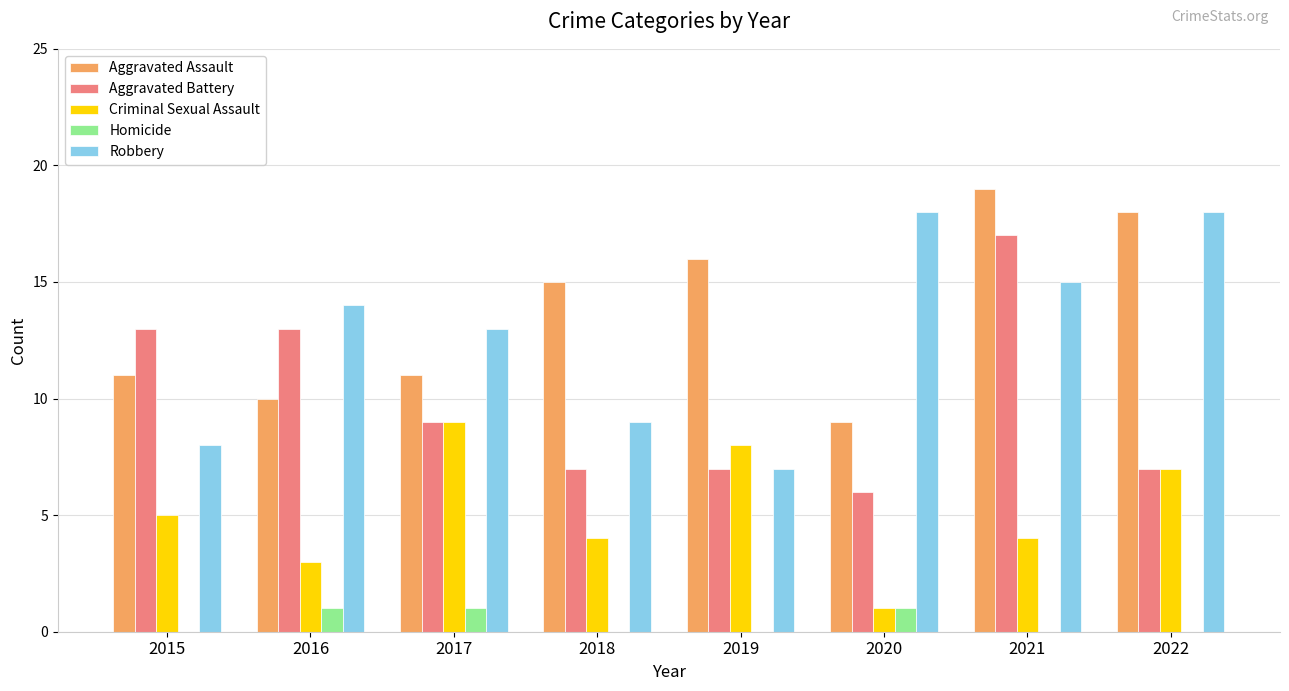

Are the bars grouped side by side (vs. stacked)?

Yes